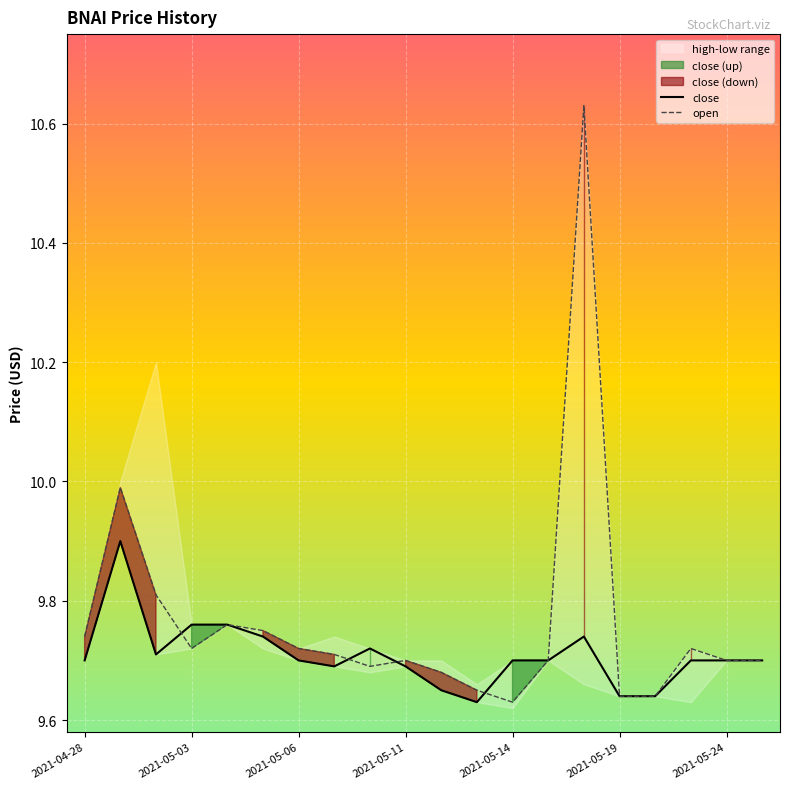

What is the label of the 1st point from the left?

2021-04-28